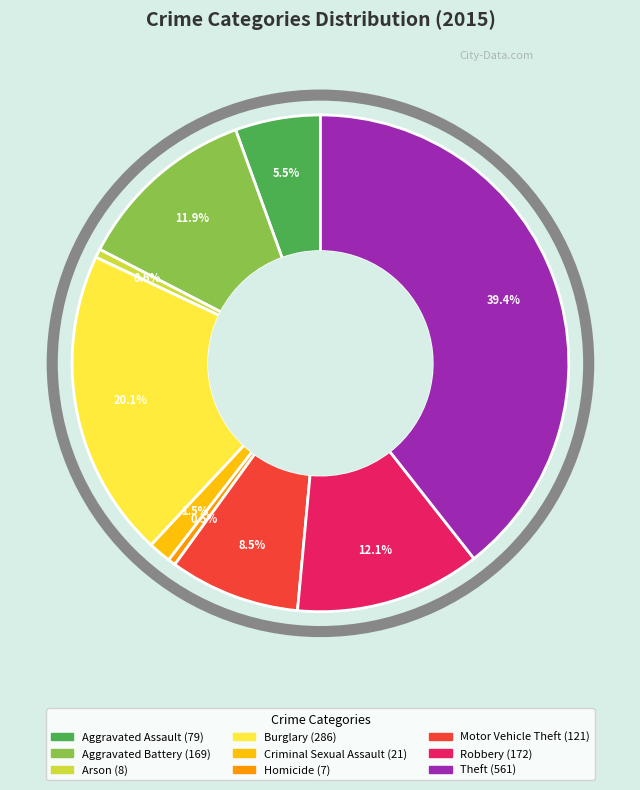

What is the largest slice in the pie chart?

Theft